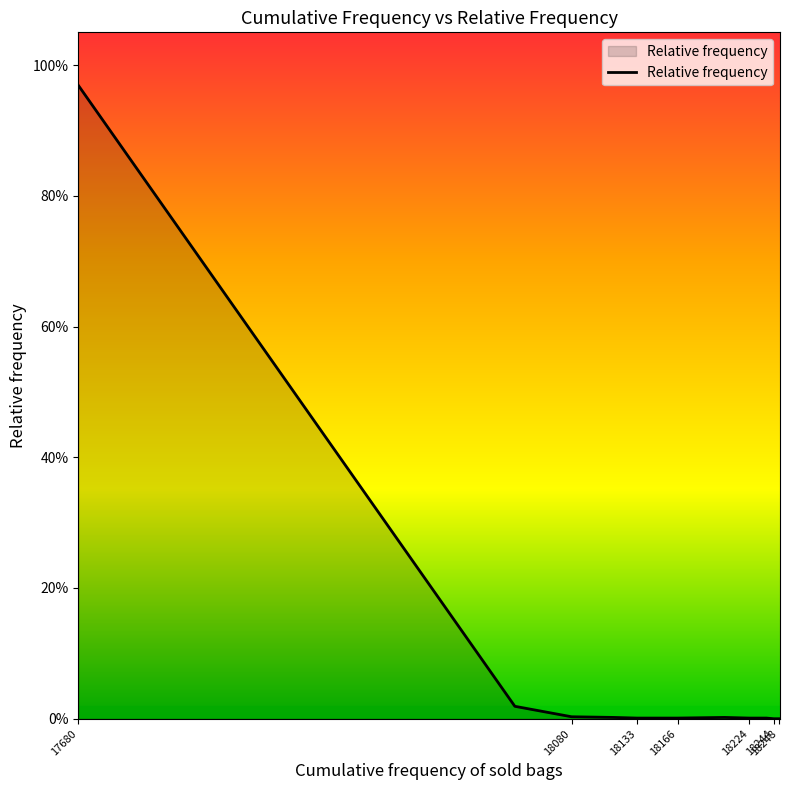

What is the average value?

0.1